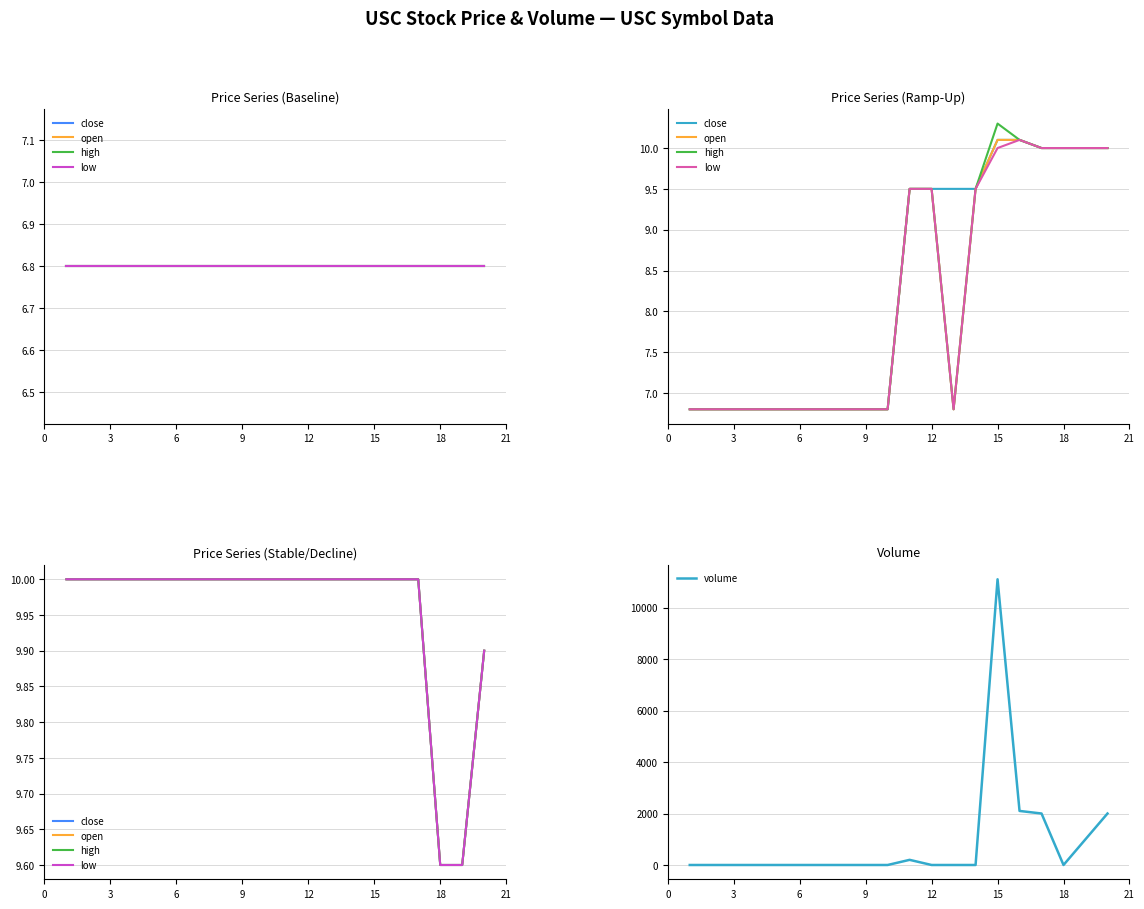

The value of volume at 9 is 0. True or false?

True